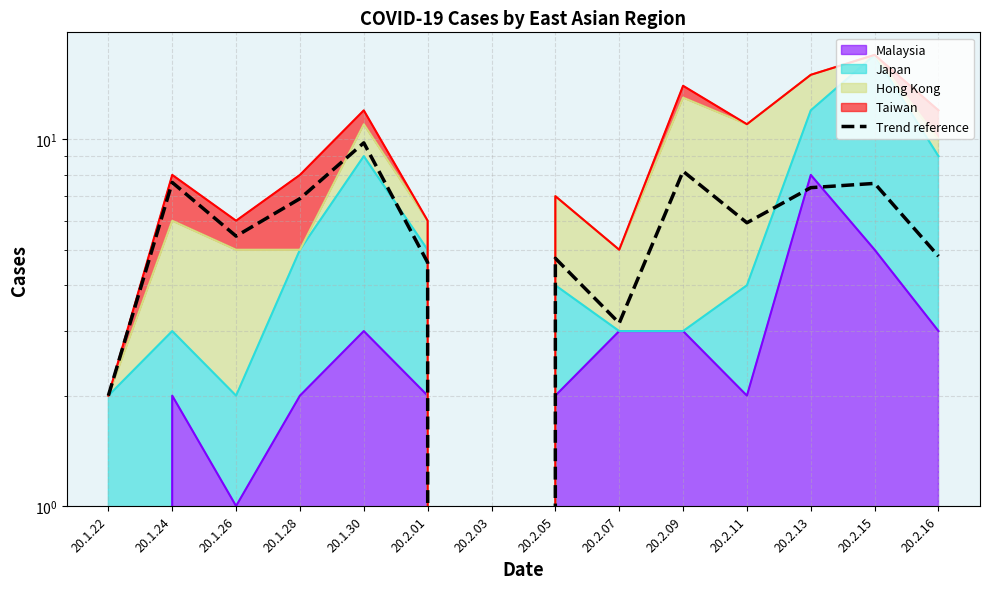

Reading right to left, what are all the values shown in this chart?

4.8	7.6	7.4	5.9	8.2	3.2	4.7	0.0	4.6	9.8	6.9	5.4	7.6	2.0